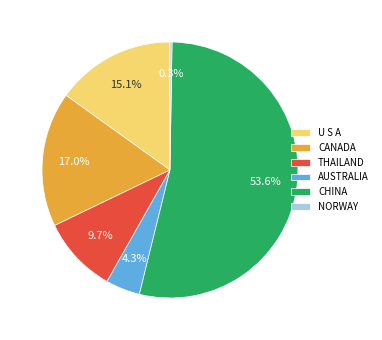

What portion of the pie excludes AUSTRALIA?

95.7%